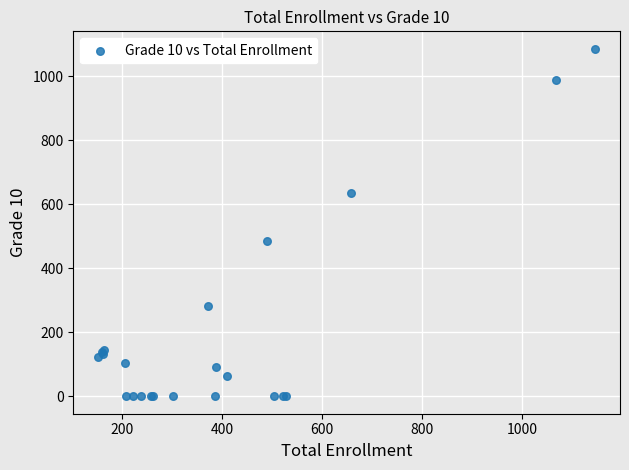

What Y value in the scatter plot is closest to 543?

484